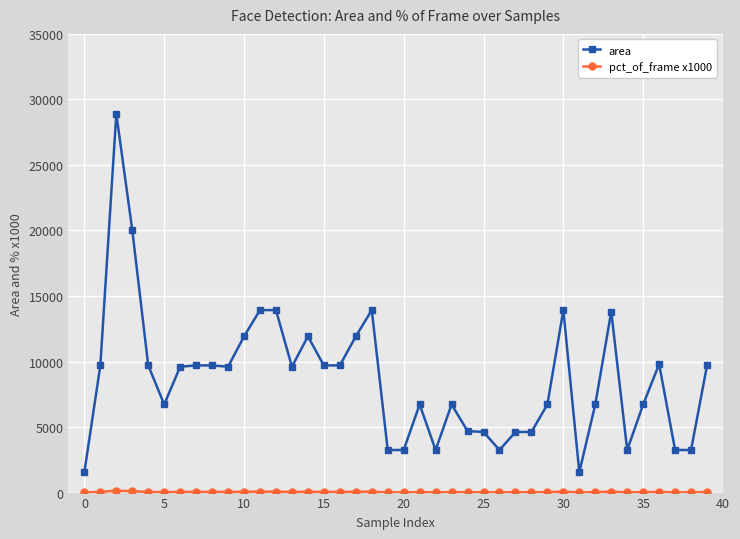

What is the value of the area point at the 31st from the left?

13924